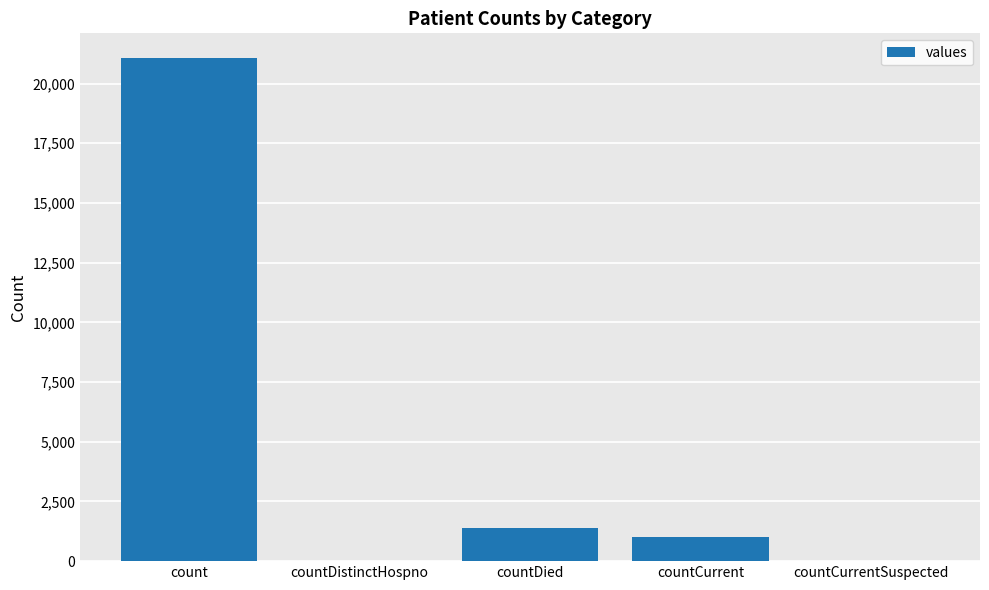

How many categories are shown in the chart?

5